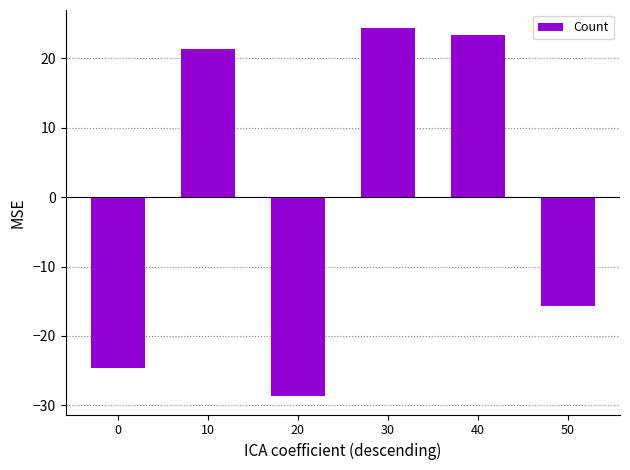

The value at 0 is -24.7. True or false?

True